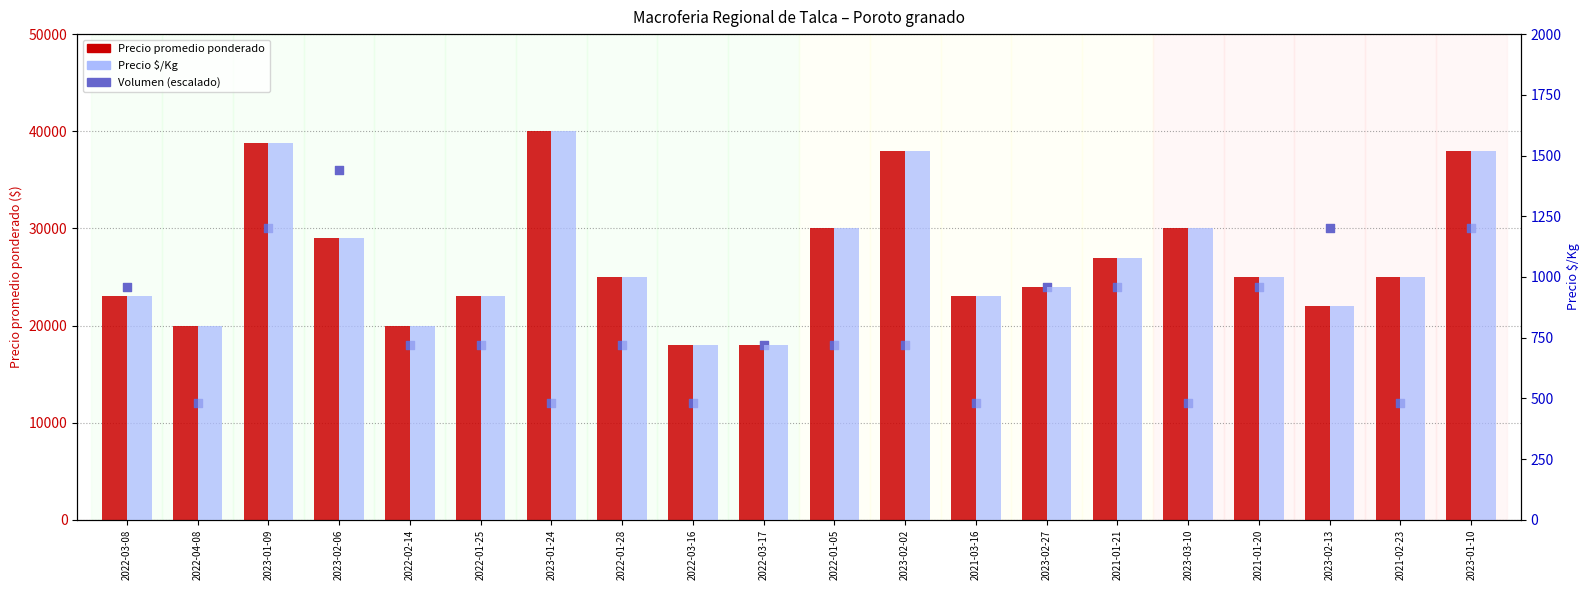

At how many categories does at least one series exceed 17557?

20